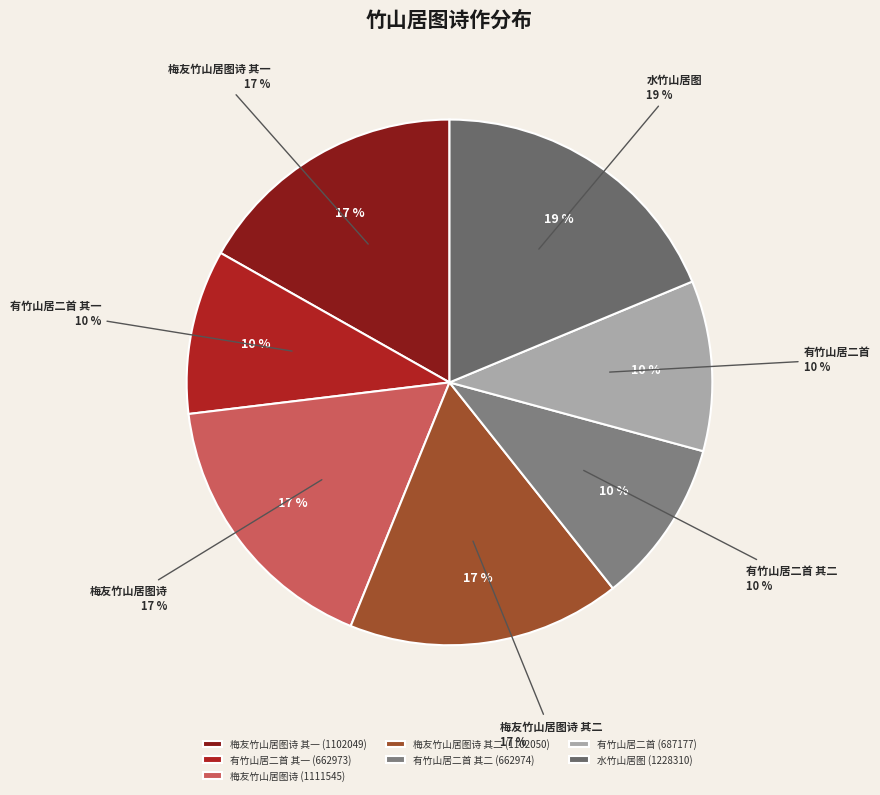

True or false: 有竹山居二首 其二 accounts for 10% of the total.

True